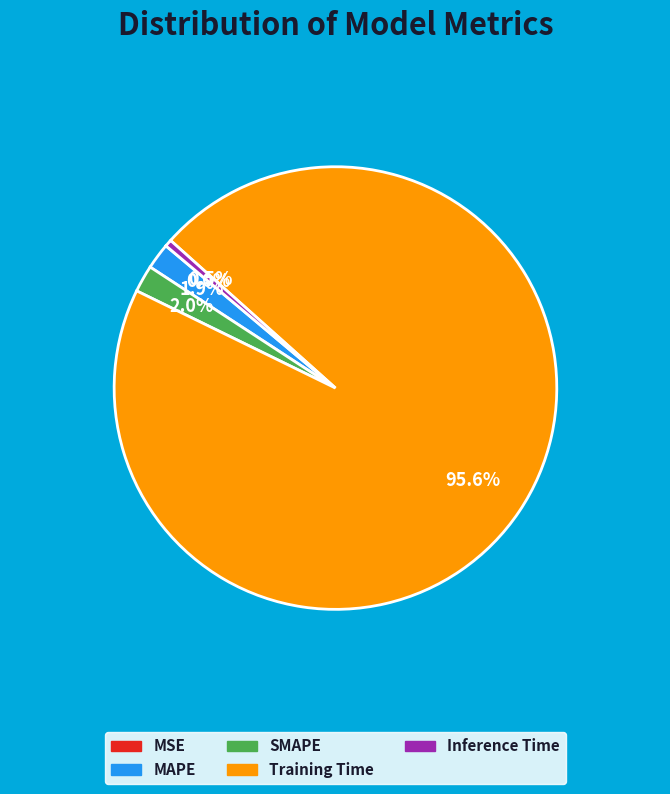

Which category accounts for the majority?

Training Time